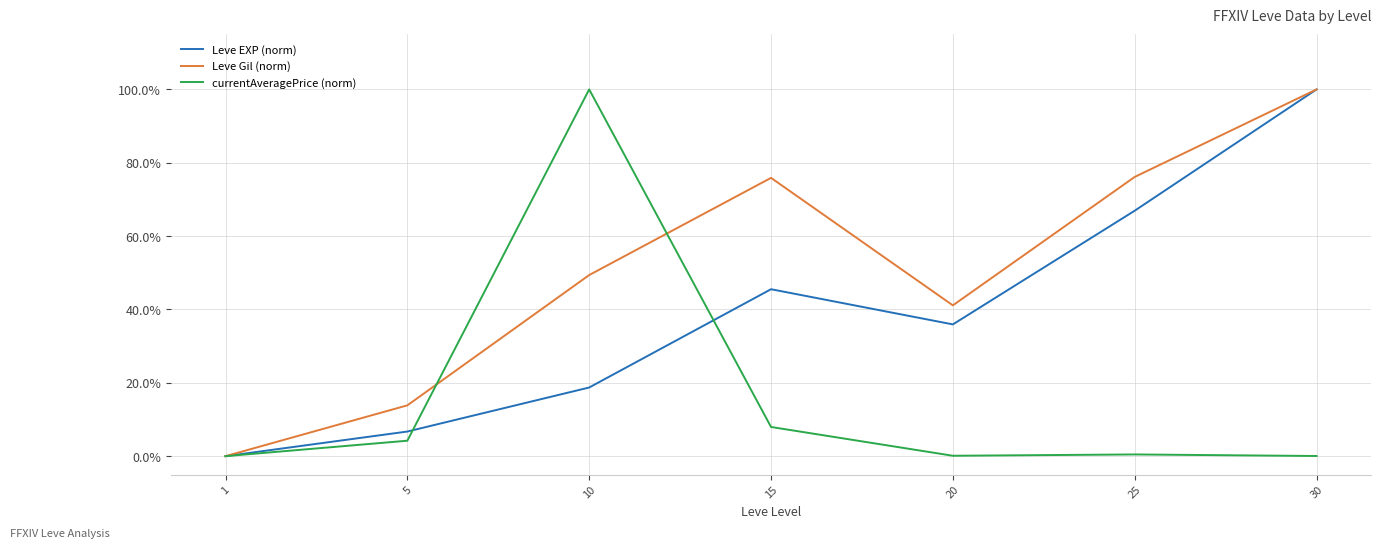

Which series has the largest total across all categories?

Leve Gil (norm)